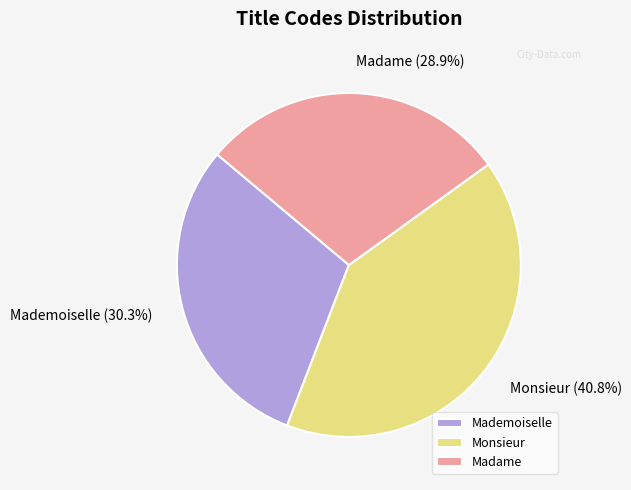

What percentage is the Monsieur slice, to the nearest percent?

41%